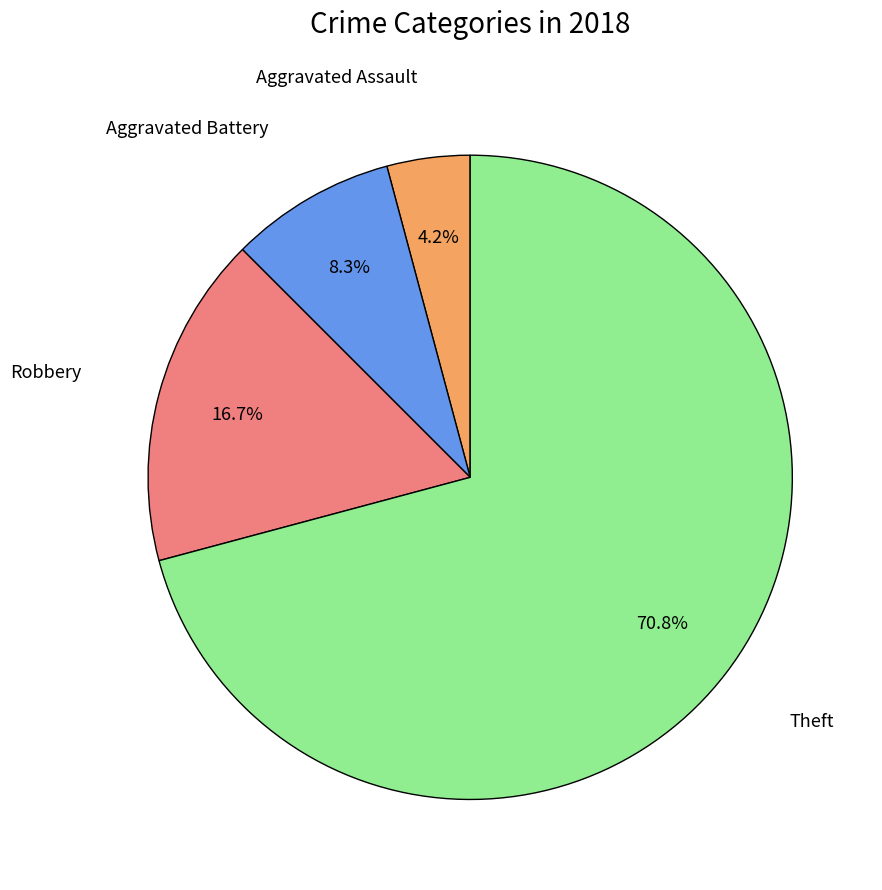

Is there a majority slice in this chart?

Yes